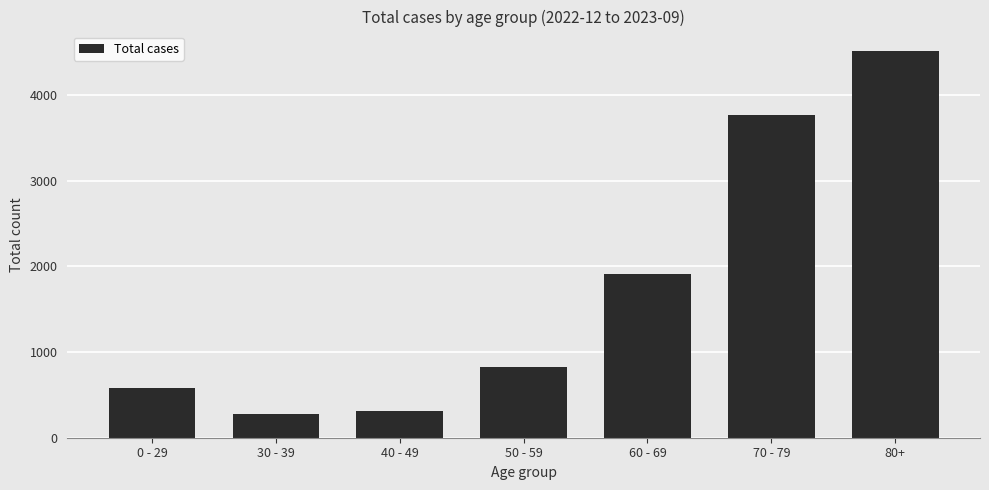

Is it true that the value at 70 - 79 is 3766?

True